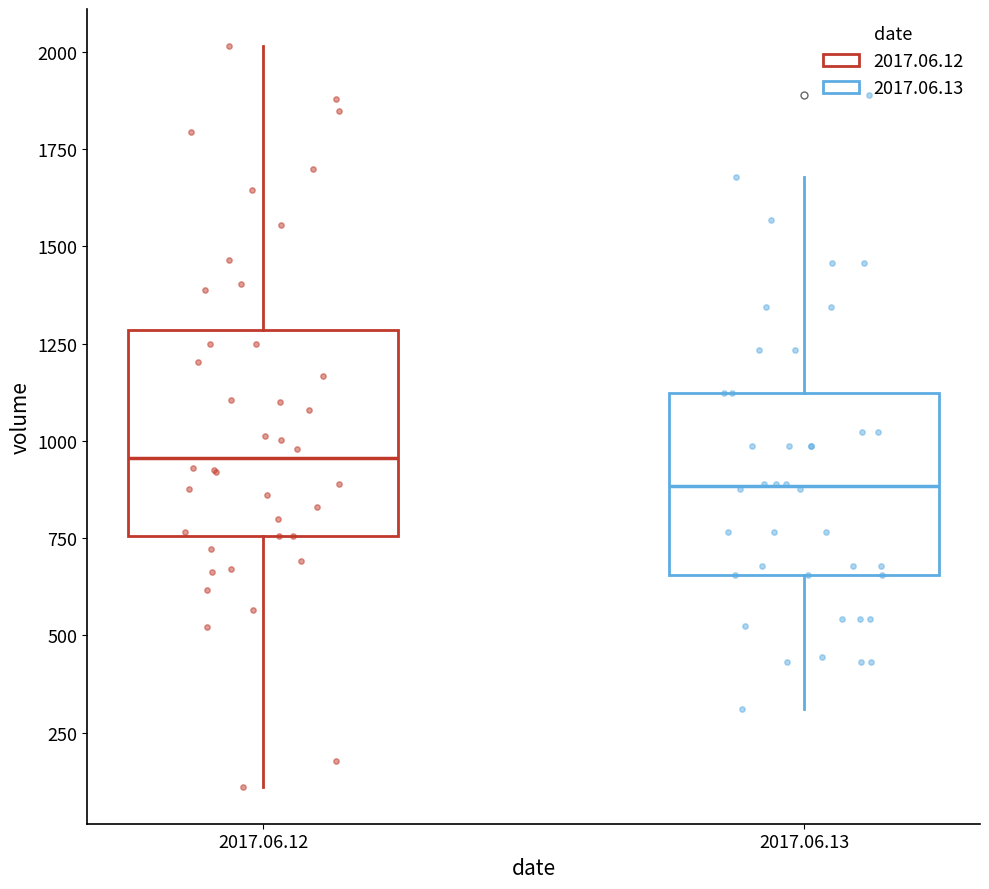

Where is the upper edge of the box for 2017.06.12 on the y-axis? The values are not printed on the chart, so give them approximately, as read against the axis.

1300